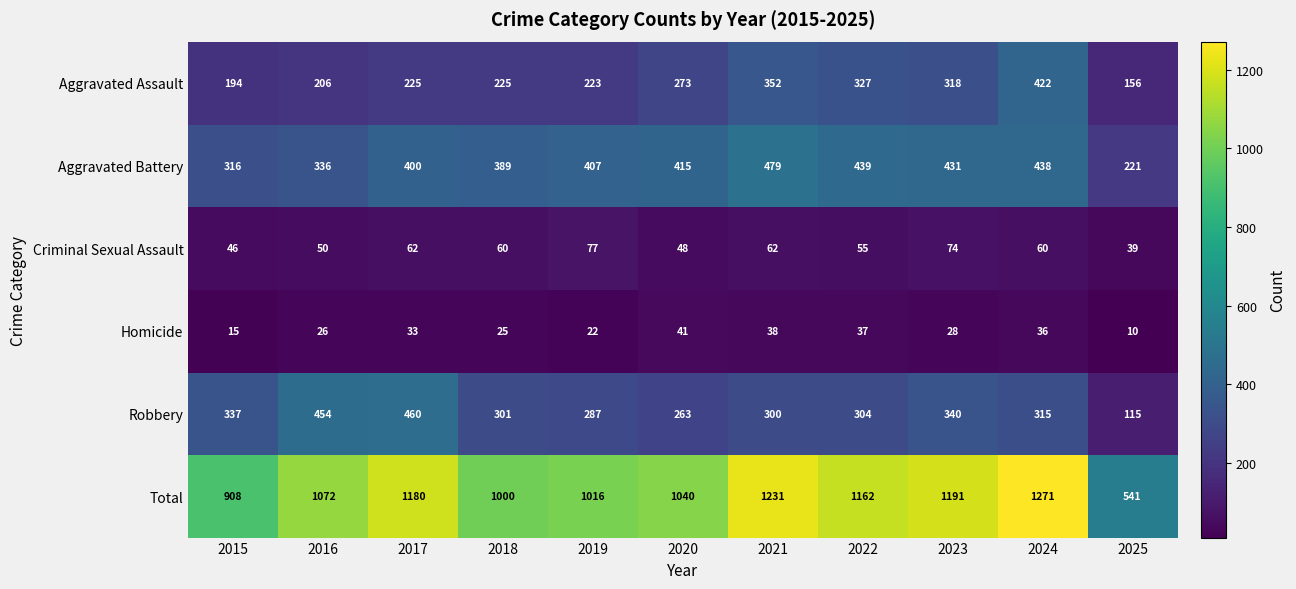

What is the difference between the maximum and minimum values in the Aggravated Battery series?

258